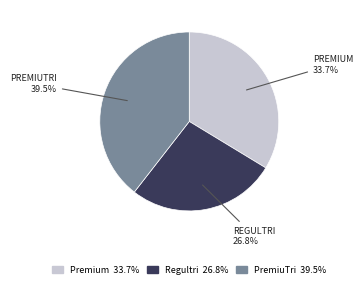

Is there any slice that represents more than half of the pie?

No